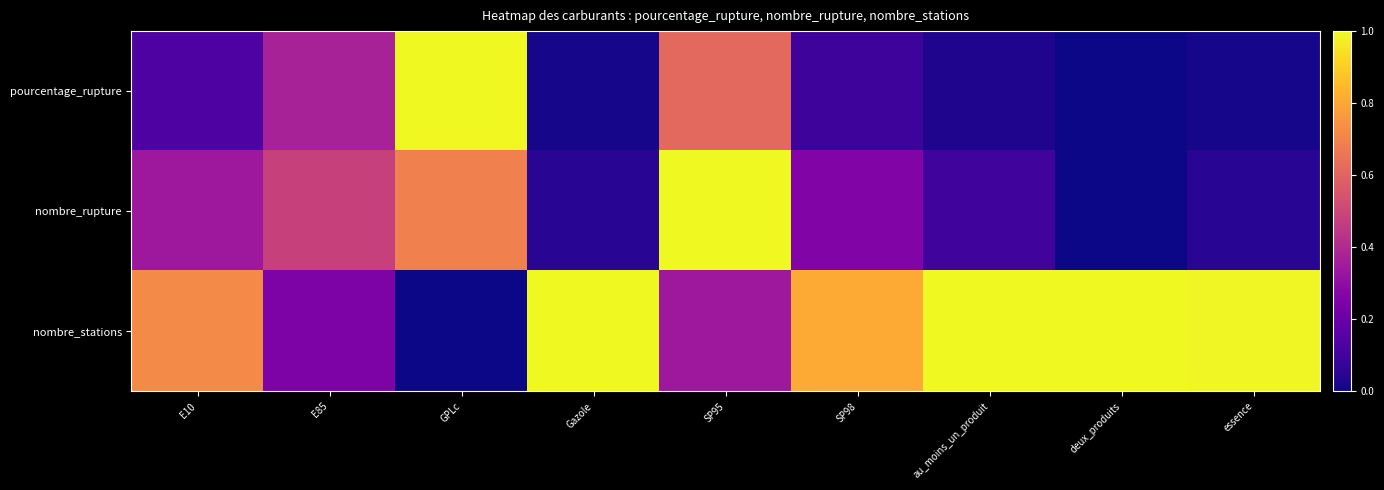

At how many categories does at least one series exceed 0?

9